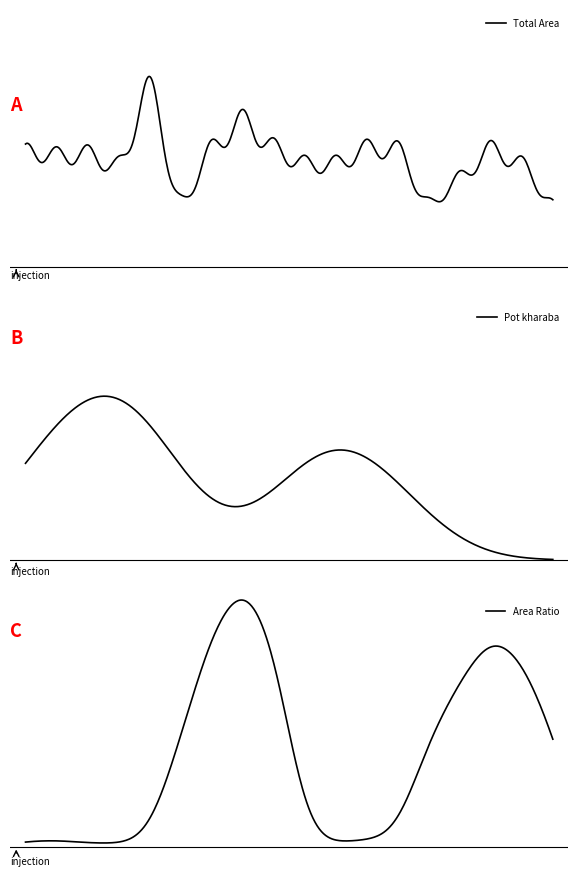

True or false: Total Area has a value of 1.4 at 3.

True